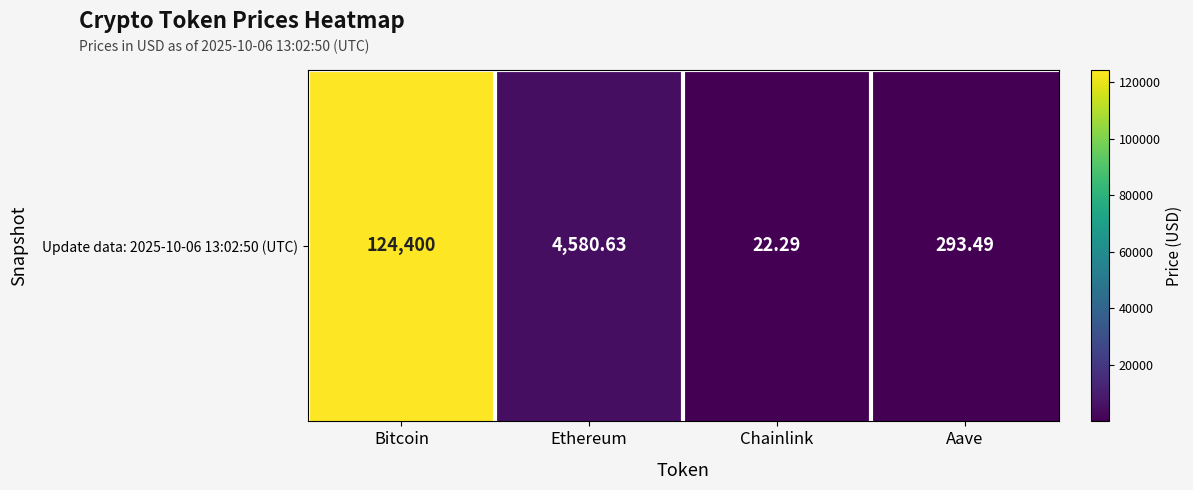

What value does the data have at Chainlink?

22.3